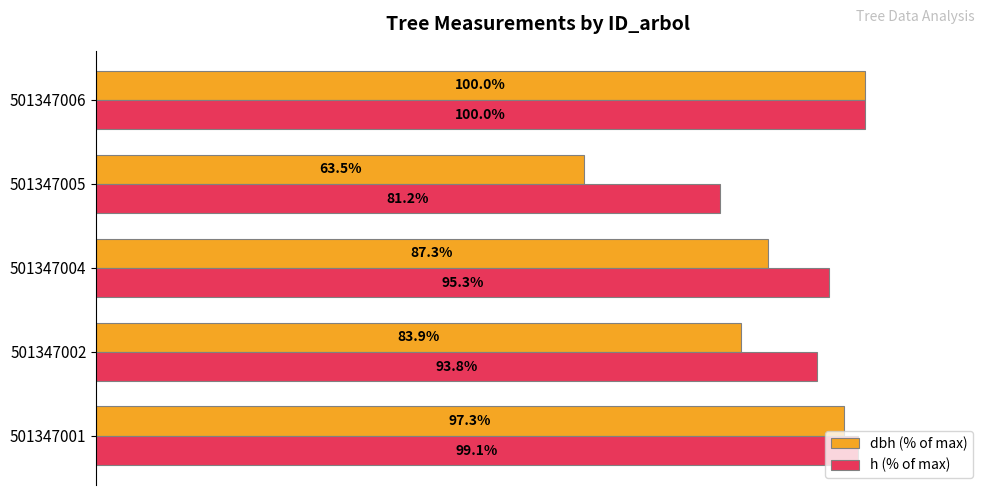

Is the value of dbh (% of max) at 501347005 greater than the value of h (% of max) at 501347006?

No